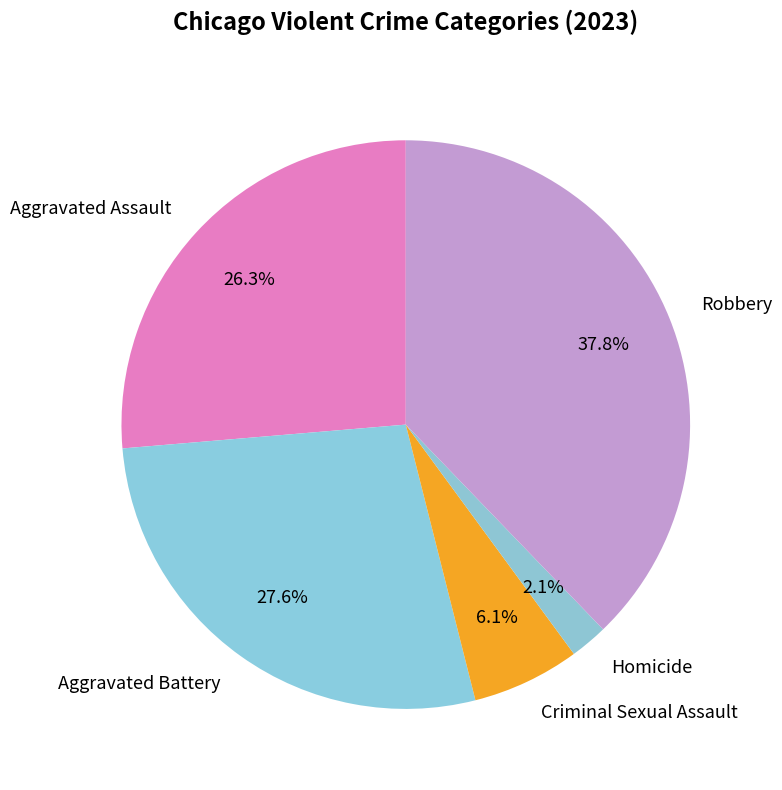

Does any single category account for the majority?

No